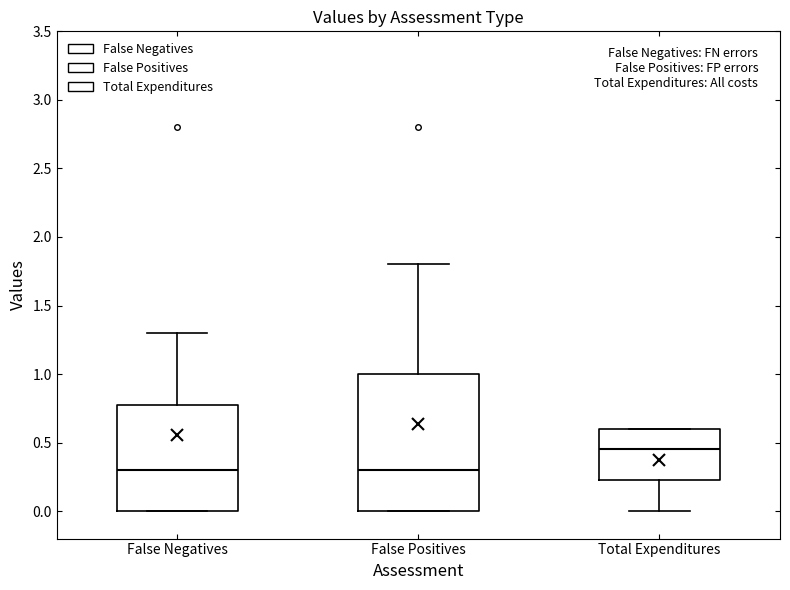

Reading left to right, read every box against the y-axis: the position of its median line, the range the box covers, and the ends of its whiskers. The values are not printed on the chart, so give them approximately, as read against the axis.

False Negatives: median 0.30, box 0.00 to 0.80, whiskers 0.00 to 1.30
False Positives: median 0.30, box 0.00 to 1.00, whiskers 0.00 to 1.80
Total Expenditures: median 0.45, box 0.25 to 0.60, whiskers 0.00 to 0.60